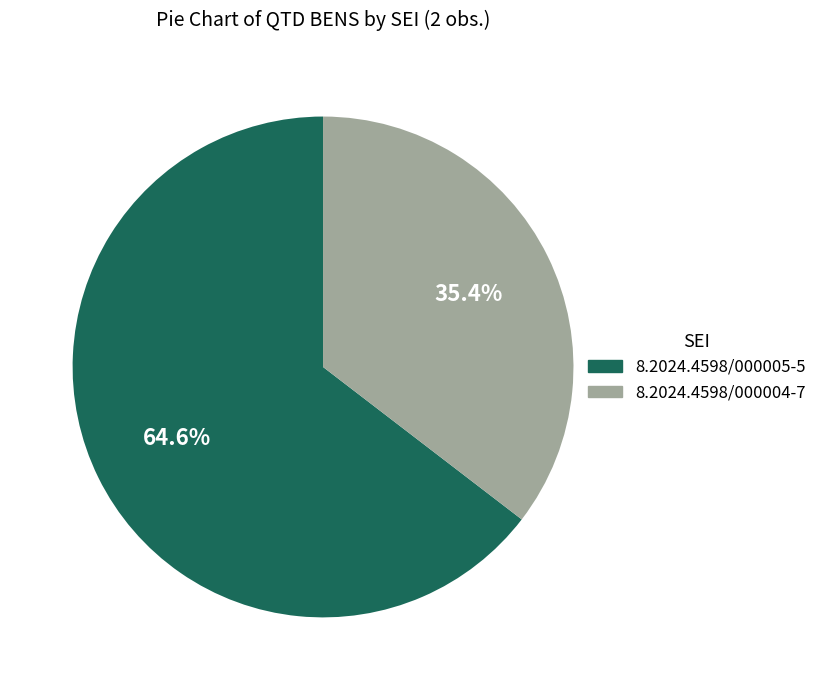

To the nearest percent, what is the average slice percentage?

50%